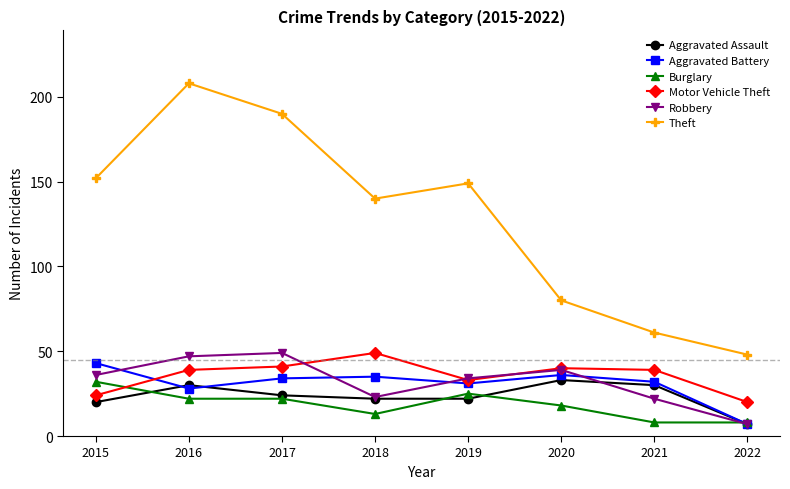

Is the value of Aggravated Assault at 2018 greater than the value of Theft at 2016?

No